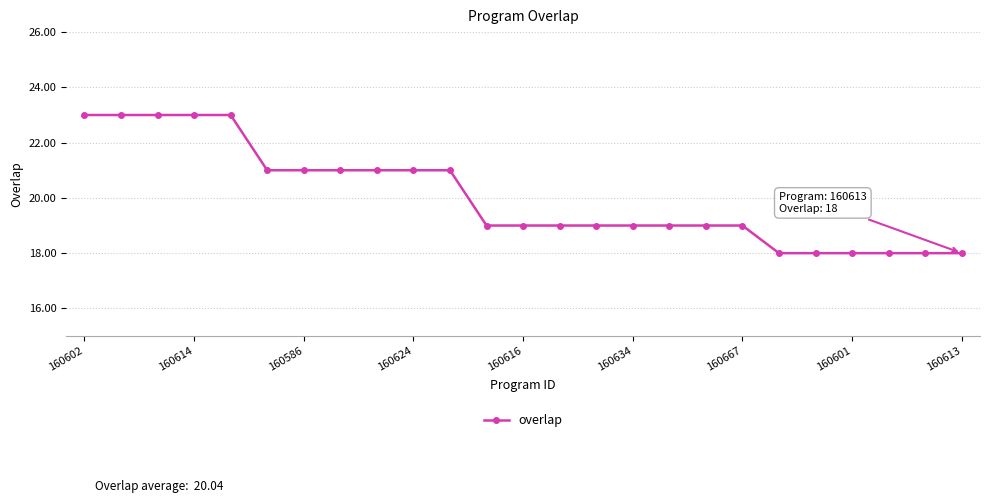

What is the greatest value displayed?

23